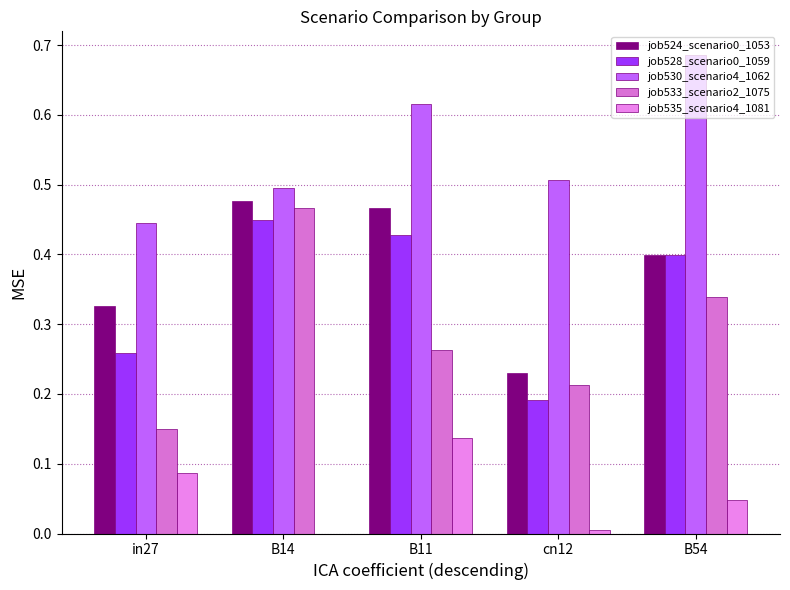

At which category is the sum across all series the highest?

B11